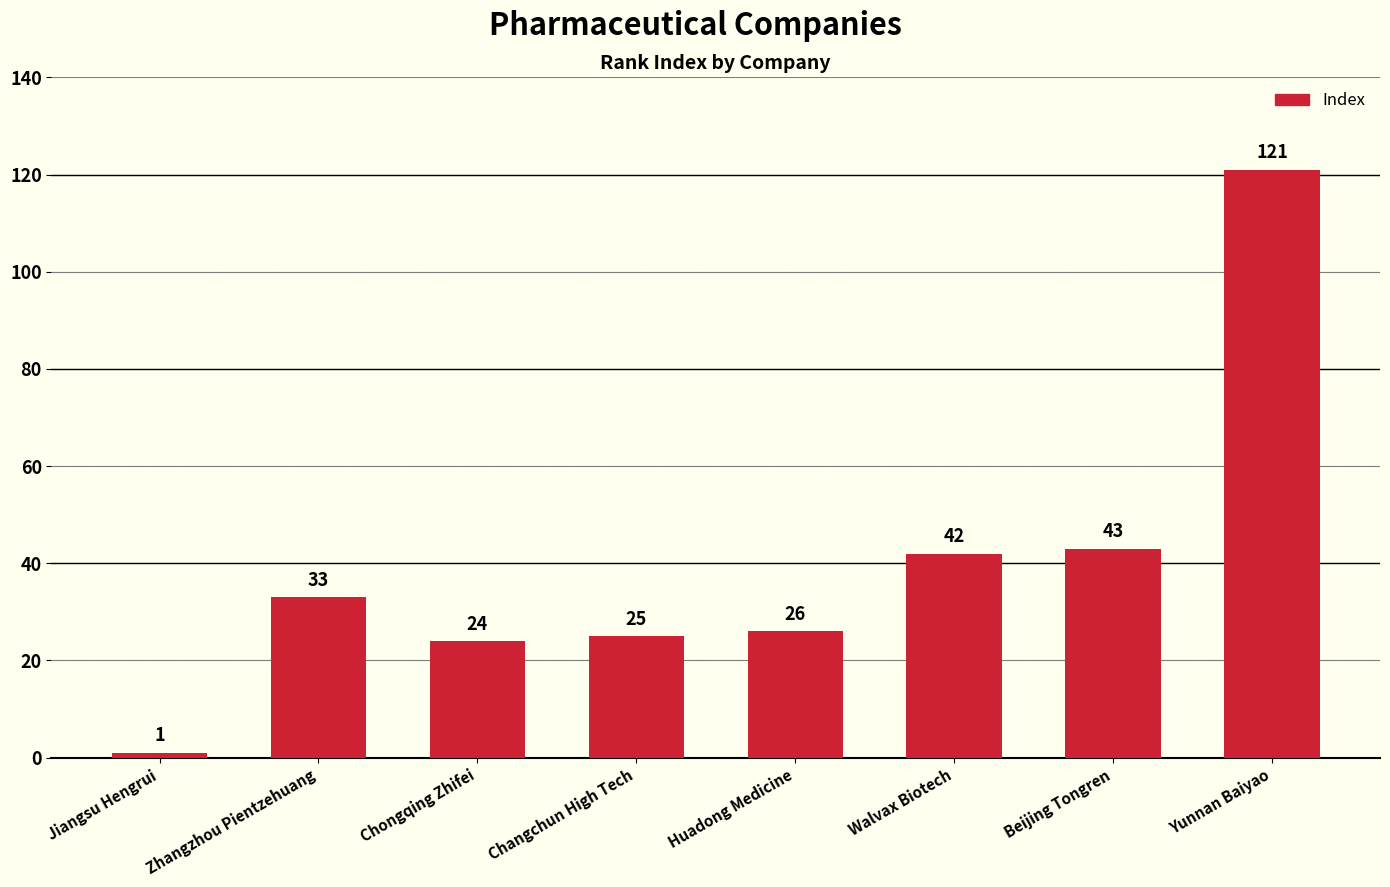

Reading right to left, what are all the values shown in this chart?

Yunnan Baiyao=121	Beijing Tongren=43	Walvax Biotech=42	Huadong Medicine=26	Changchun High Tech=25	Chongqing Zhifei=24	Zhangzhou Pientzehuang=33	Jiangsu Hengrui=1